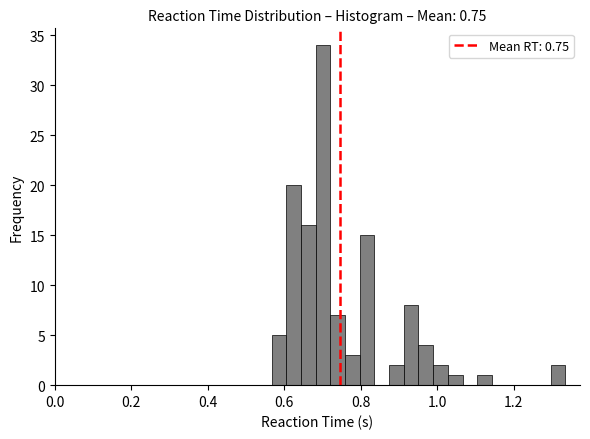

Read against the x-axis, roughly where is the centre of the tallest bar?

0.70